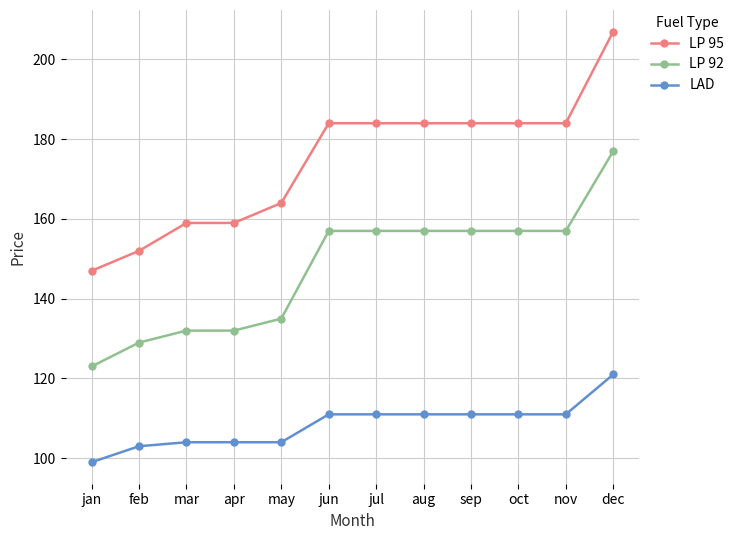

What is the total value across all series at apr?

395